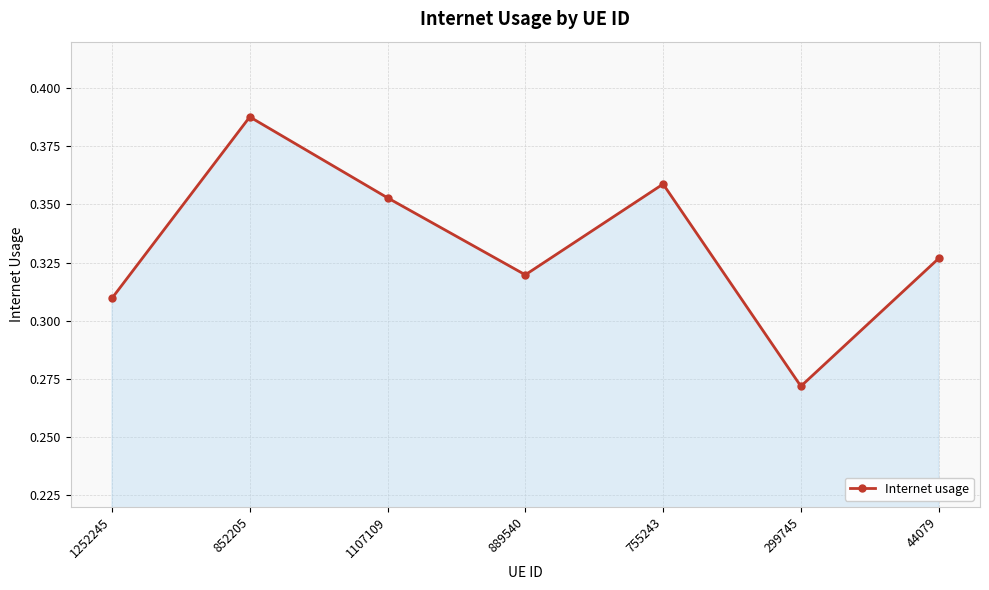

Which has a higher value, 852205 or 299745?

852205